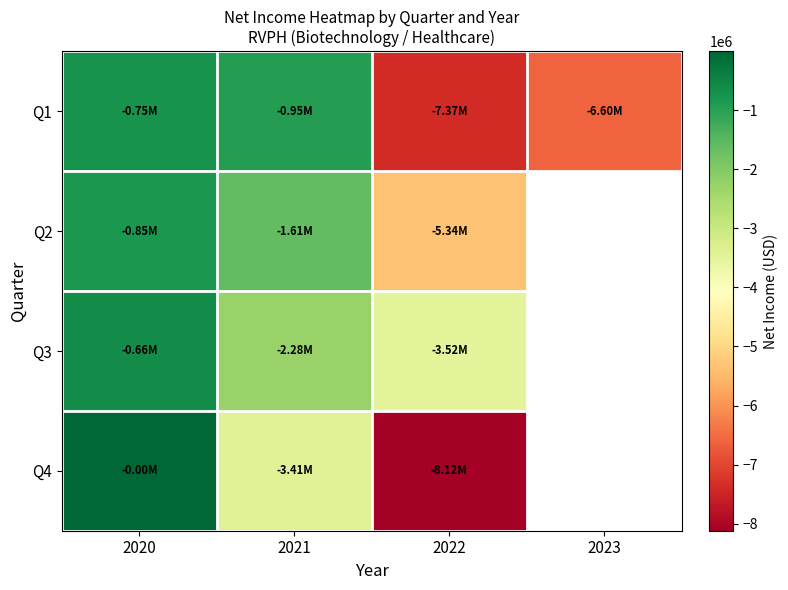

At how many categories does at least one series exceed -2845566?

2